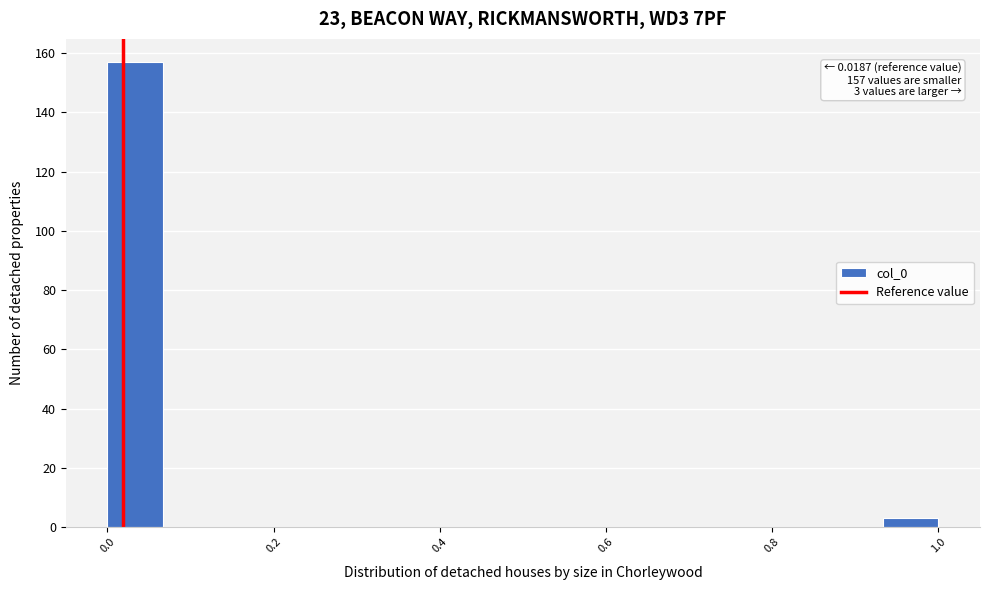

Read against the x-axis, roughly where is the centre of the tallest bar?

0.04